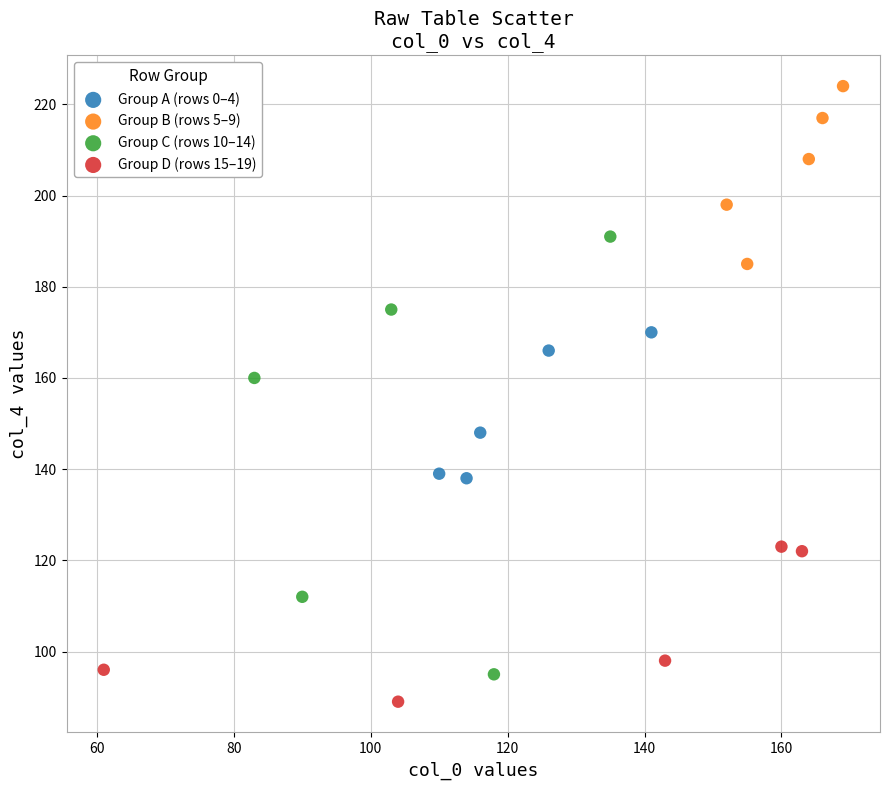

Which series has the largest Y range (max minus min)?

Group C (rows 10–14)